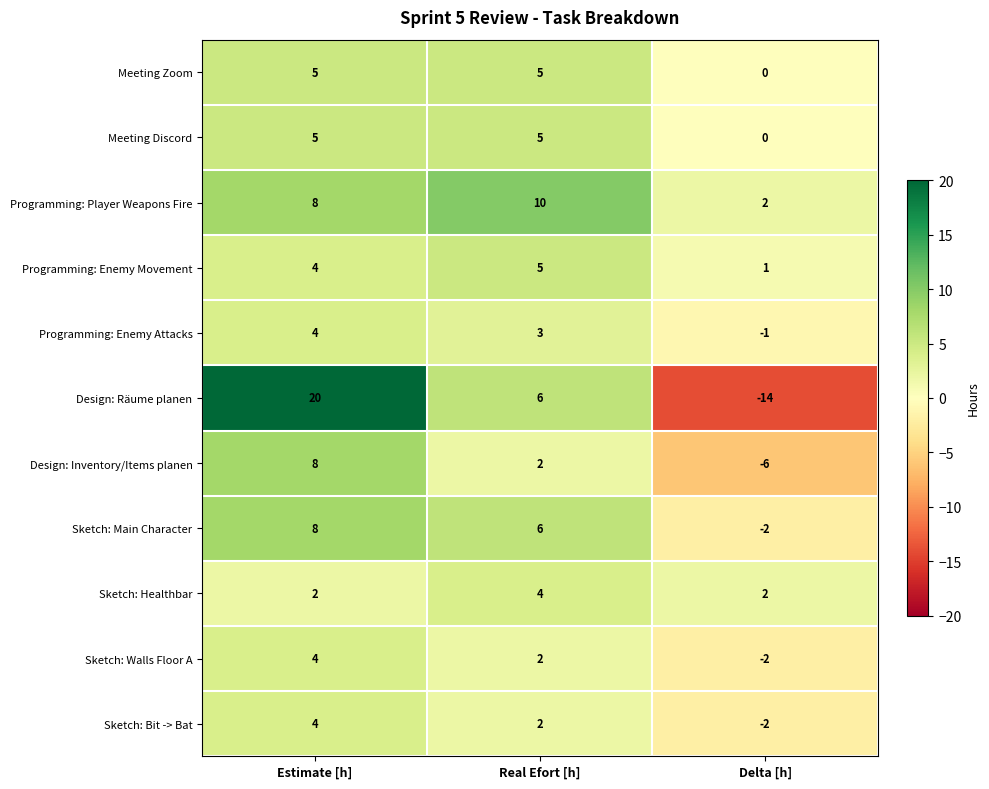

What is the total value across all series at Real Efort [h]?

50